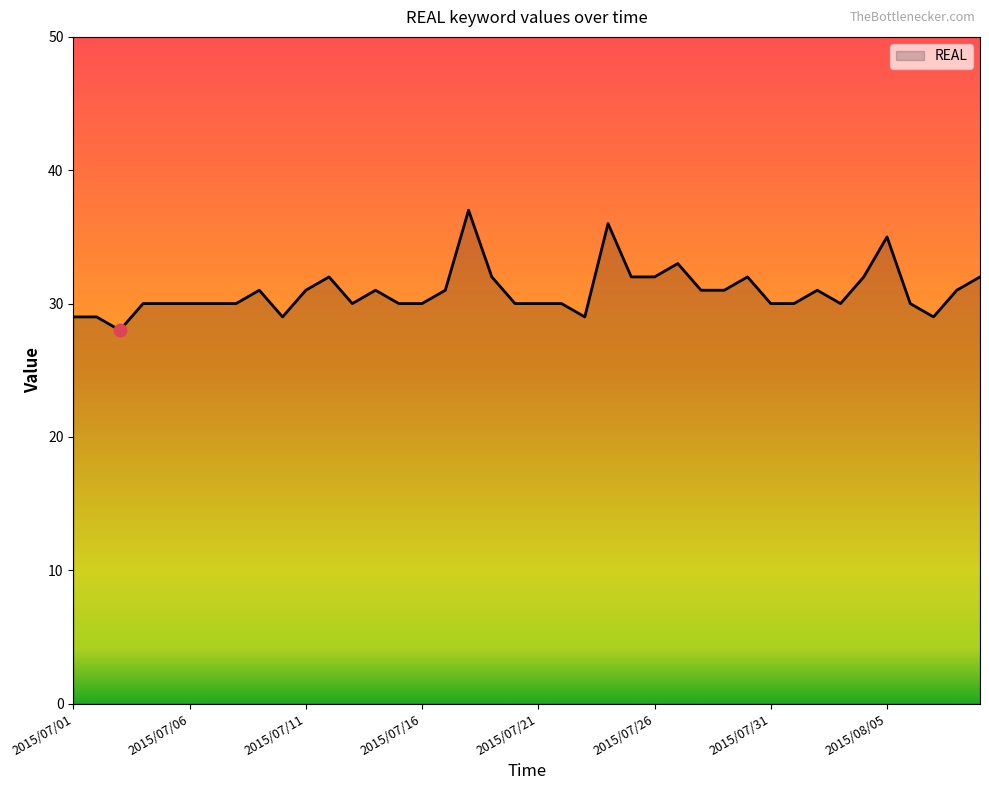

What is the smallest value displayed?

28